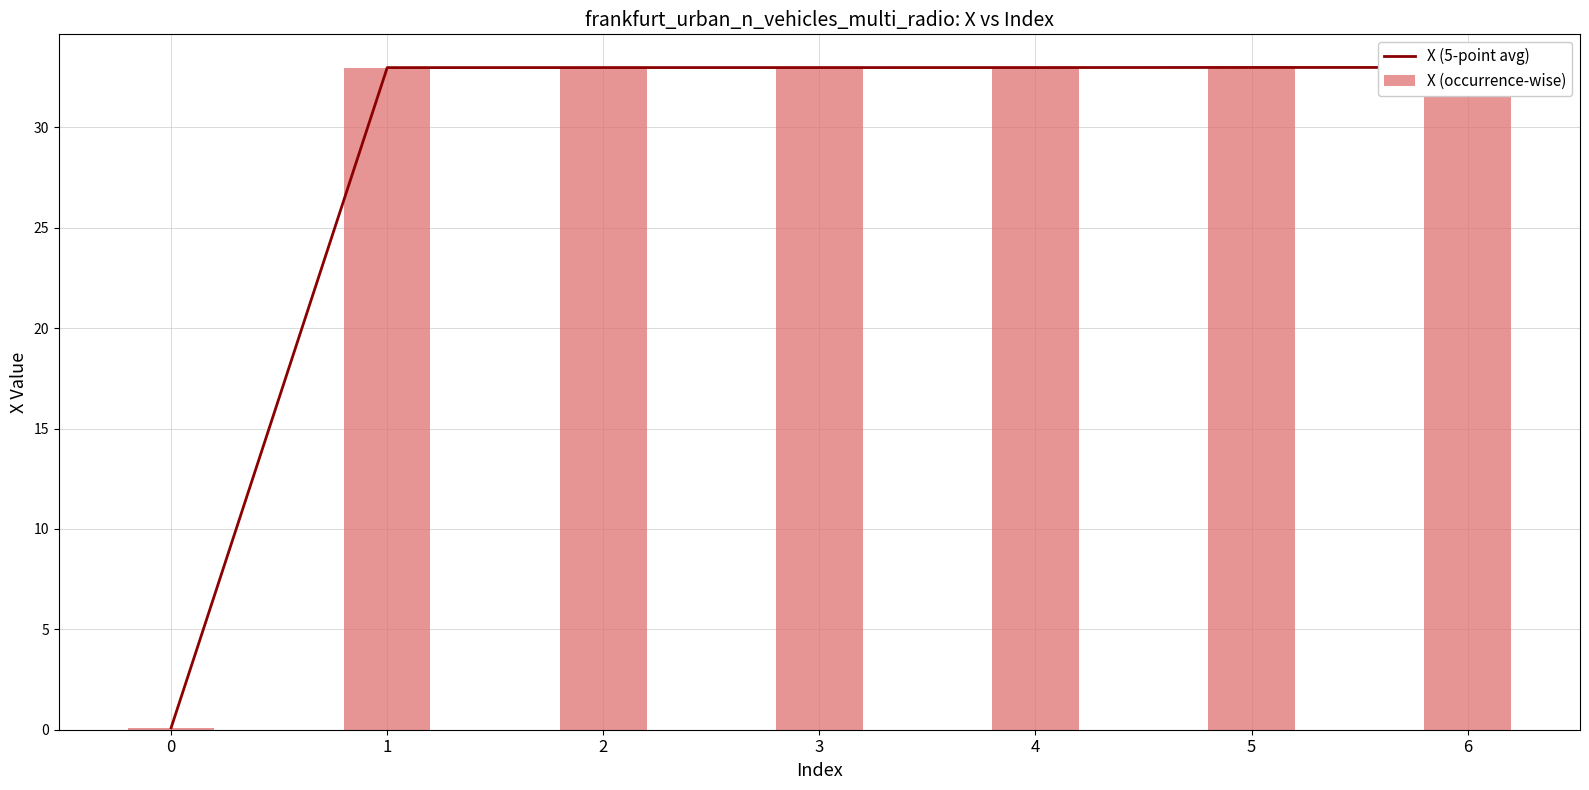

What is the average value of the X (5-point avg) series?

28.3